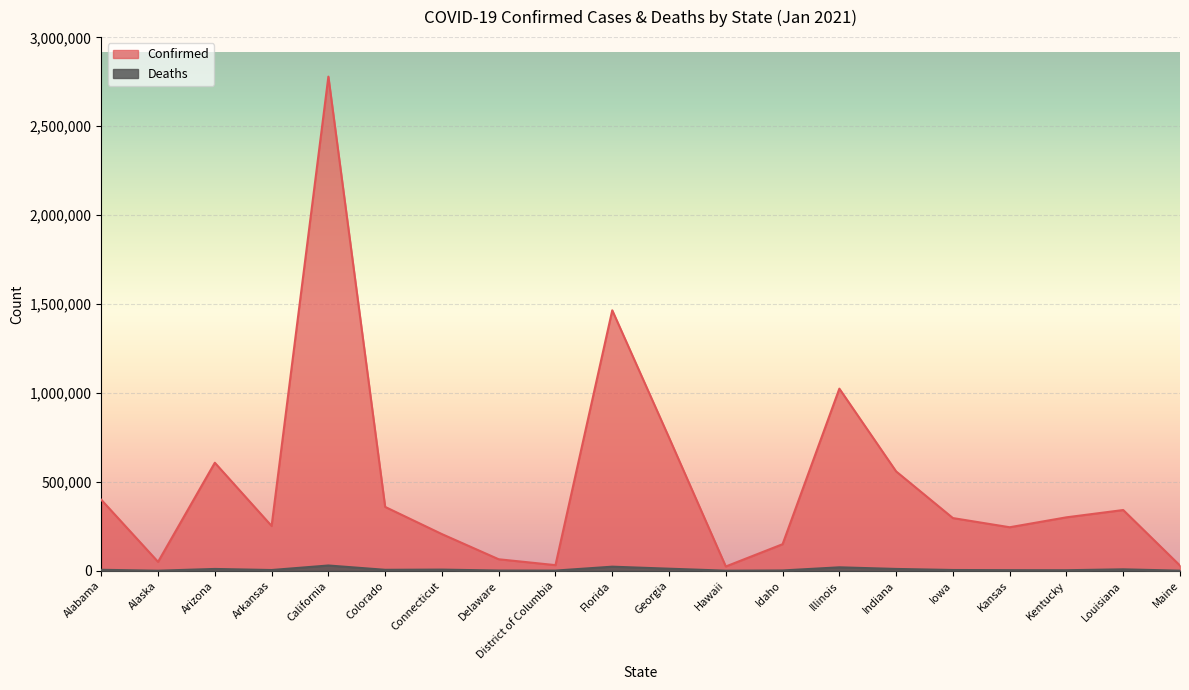

The Confirmed series shows 2778967 at California. True or false?

True